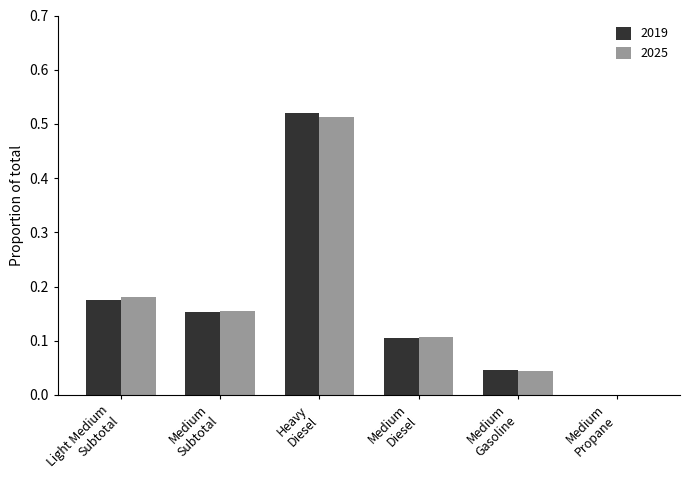

How many groups of bars are there?

6